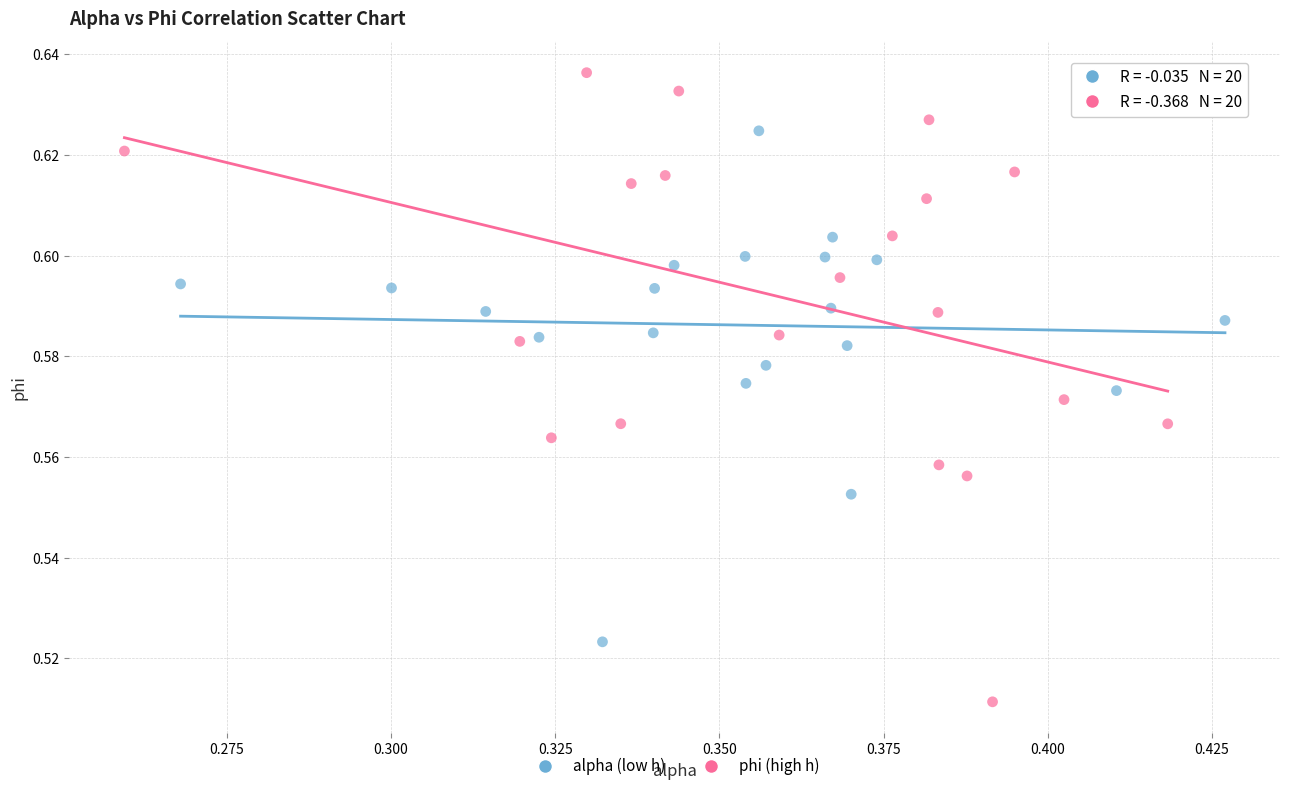

Which series contains the lowest Y value?

phi (high h)